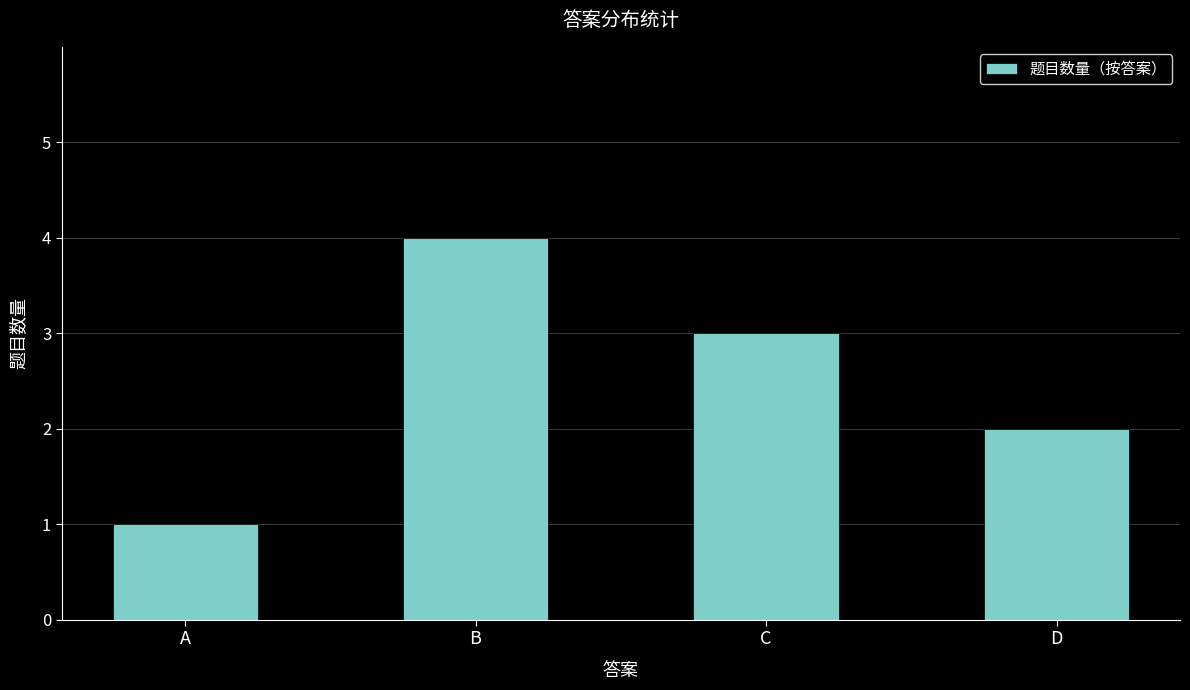

What is the sum of all values?

10